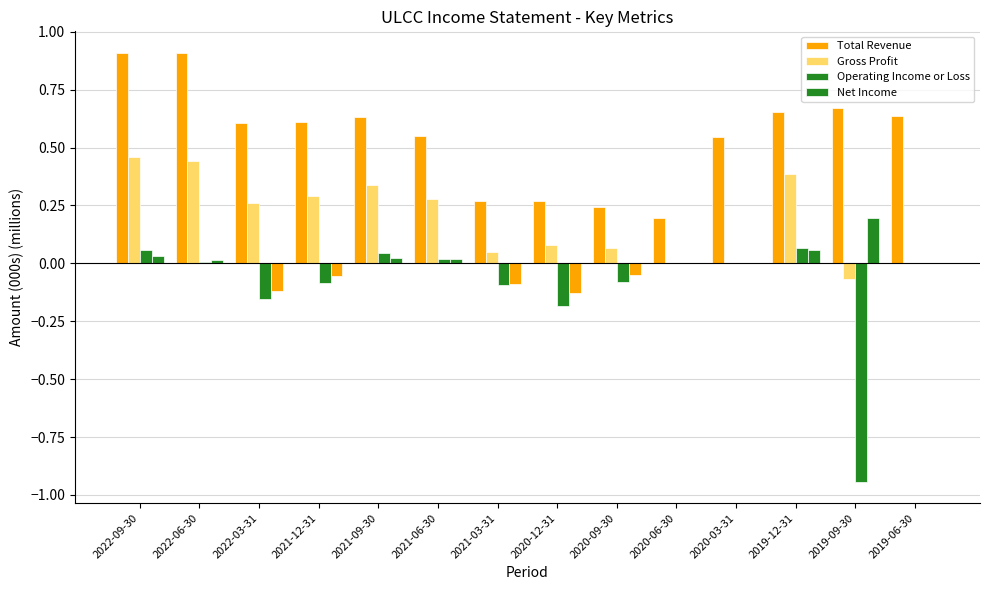

Between 2022-03-31 and 2020-12-31, which is larger?

2022-03-31